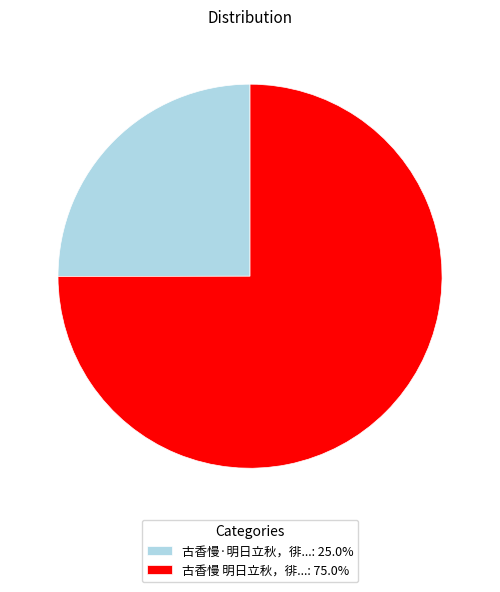

Approximately how many times larger is the value at 古香慢 明日立秋，徘...: 75.0% compared to 古香慢·明日立秋，徘...: 25.0%?

3.0